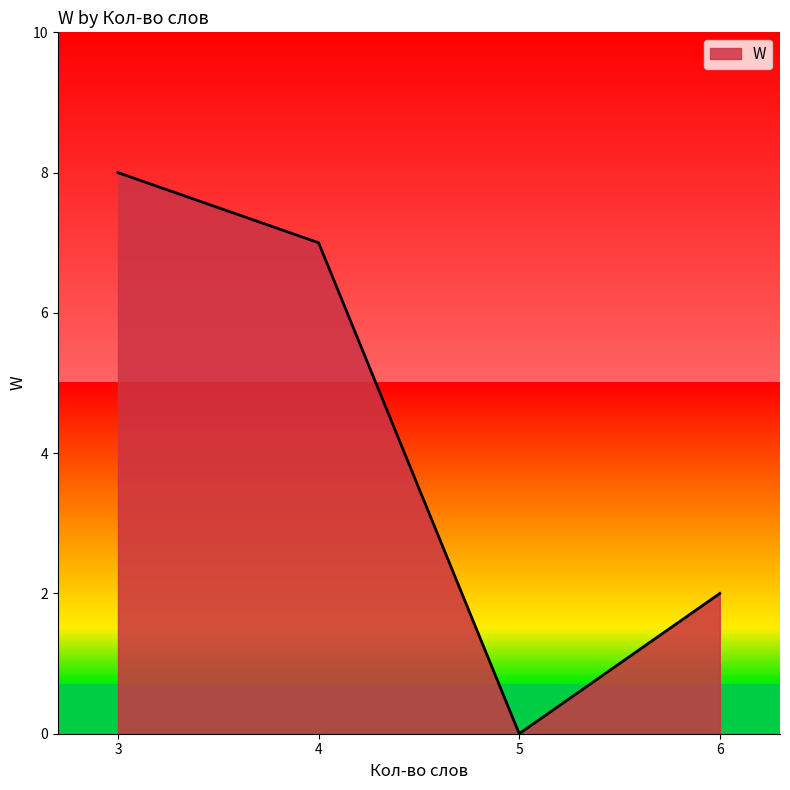

List the labels in order of W value, largest first.

3, 4, 6, 5